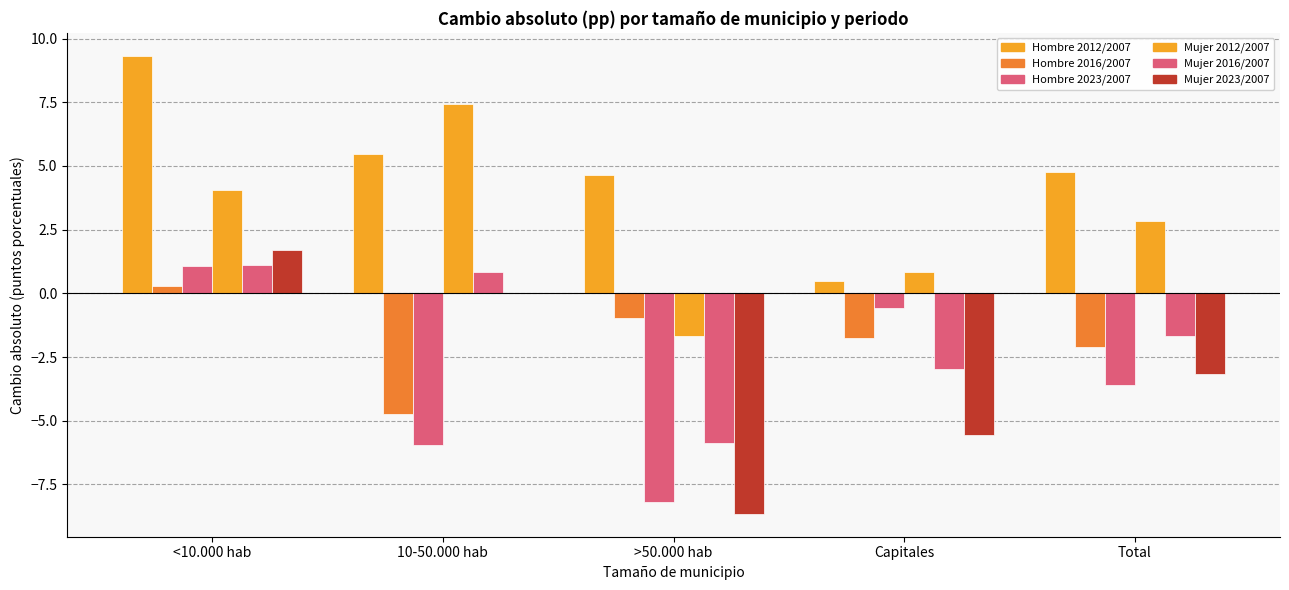

True or false: Cambio absoluto Mujer 2012/2007 has a value of 1.4 at Capitales.

False